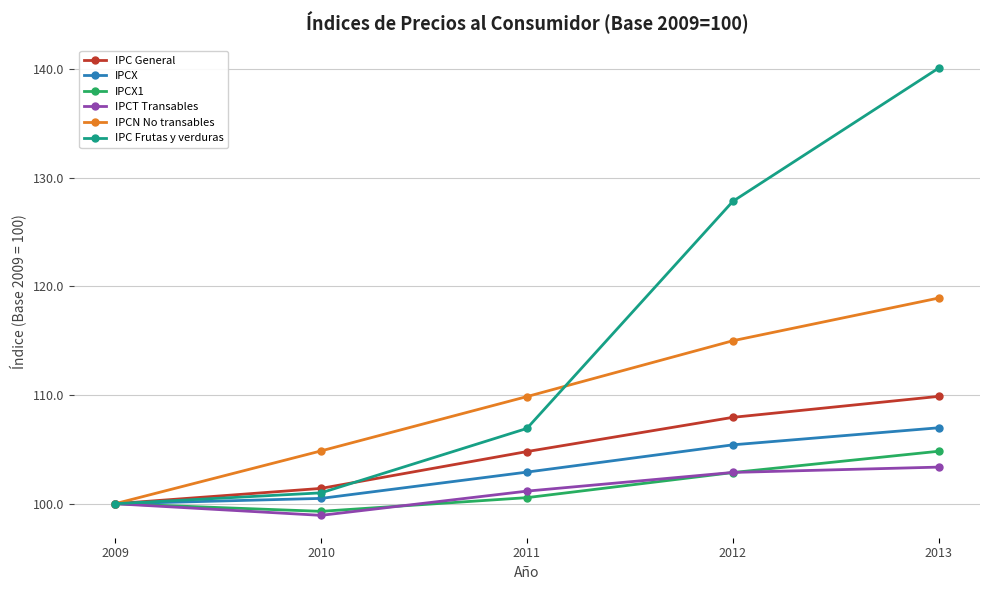

Which category has the highest value in the IPCX1 series?

2013